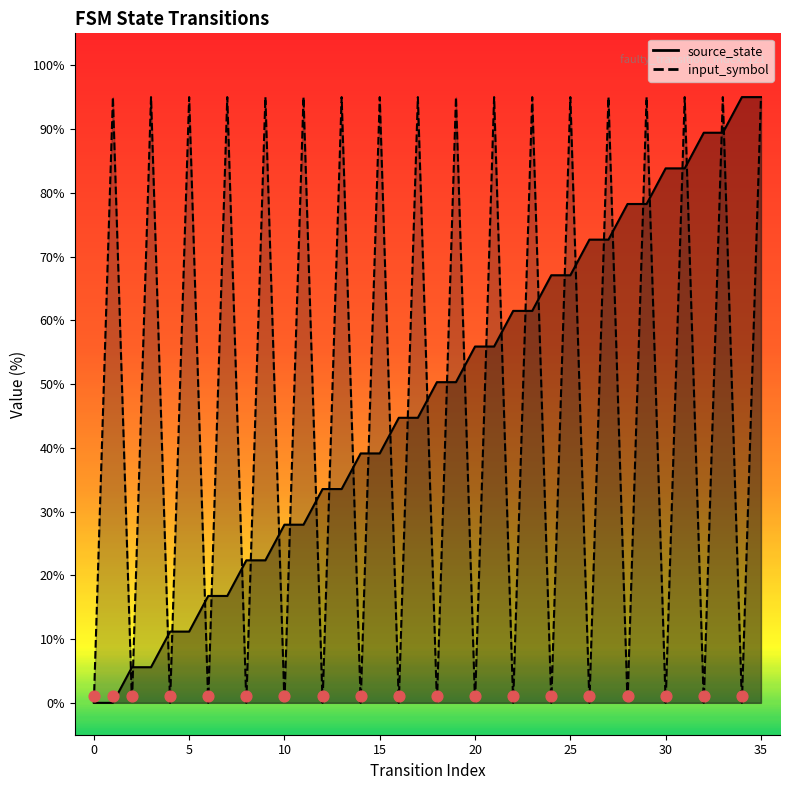

Which series reaches the minimum Y coordinate?

source_state